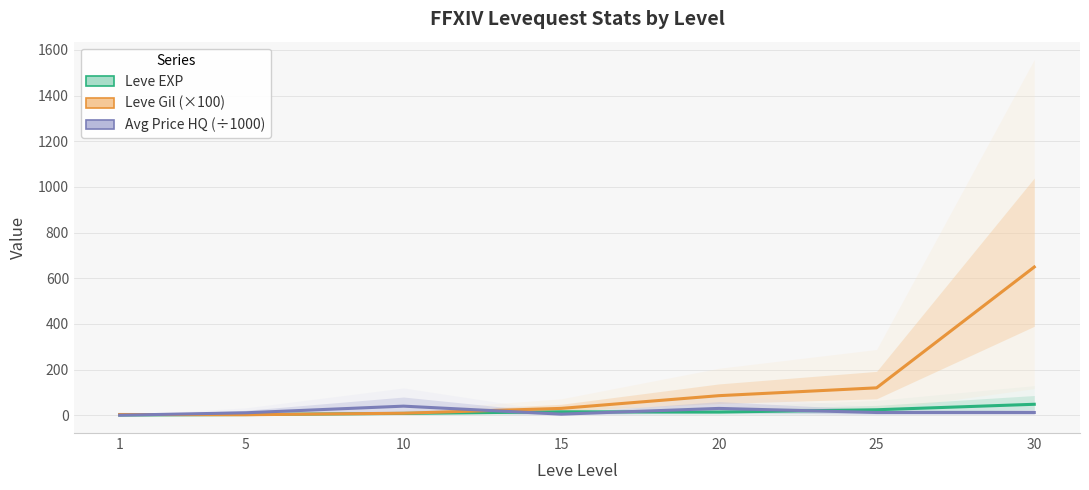

How many interior local valleys does the Avg Price HQ (÷1000) series have?

1